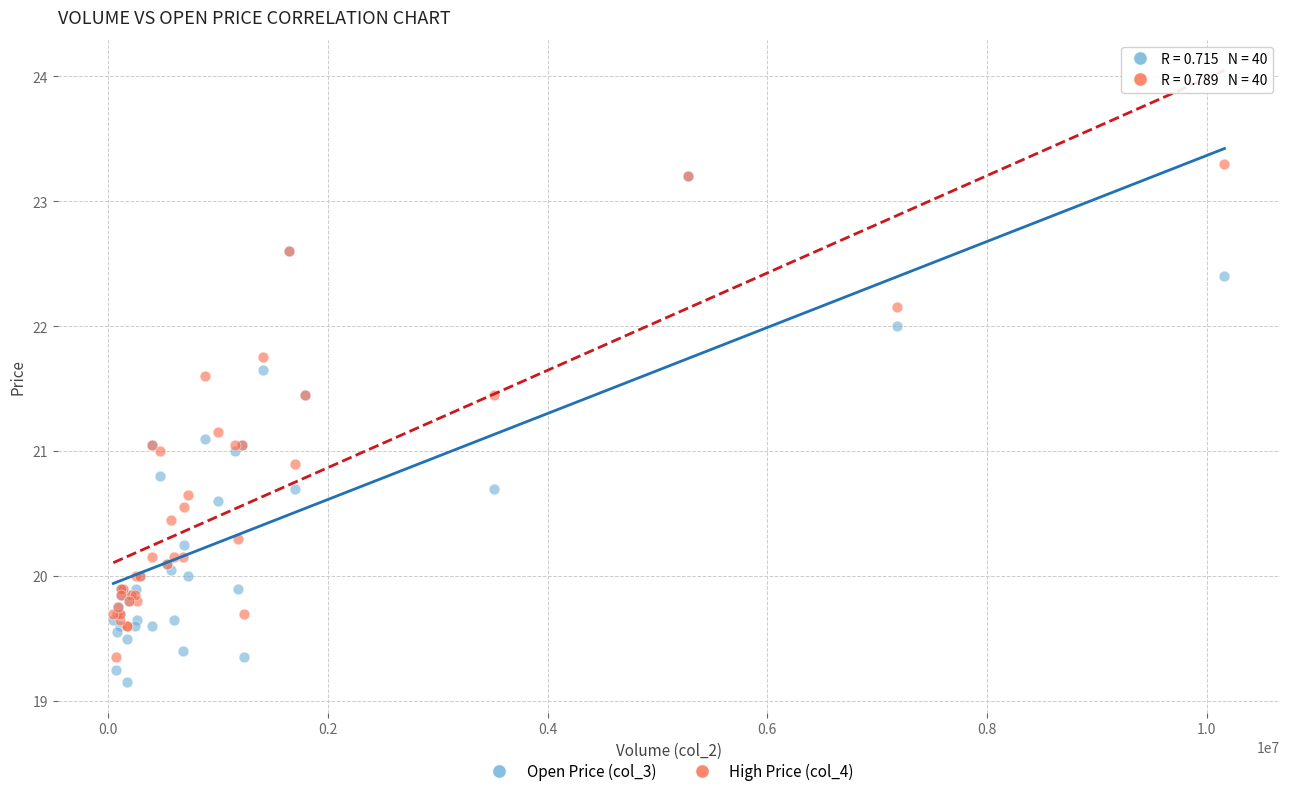

Which series reaches the maximum Y coordinate?

High Price (col_4)